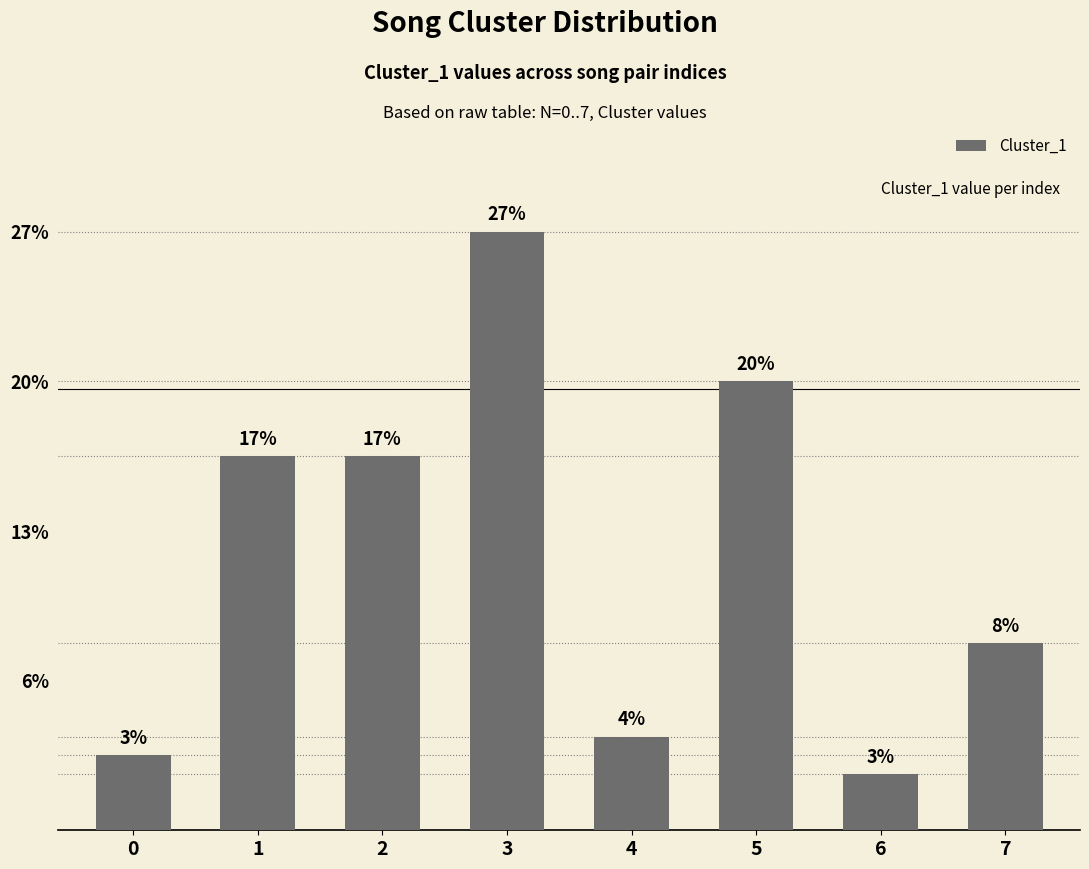

Does the chart contain any negative values?

No